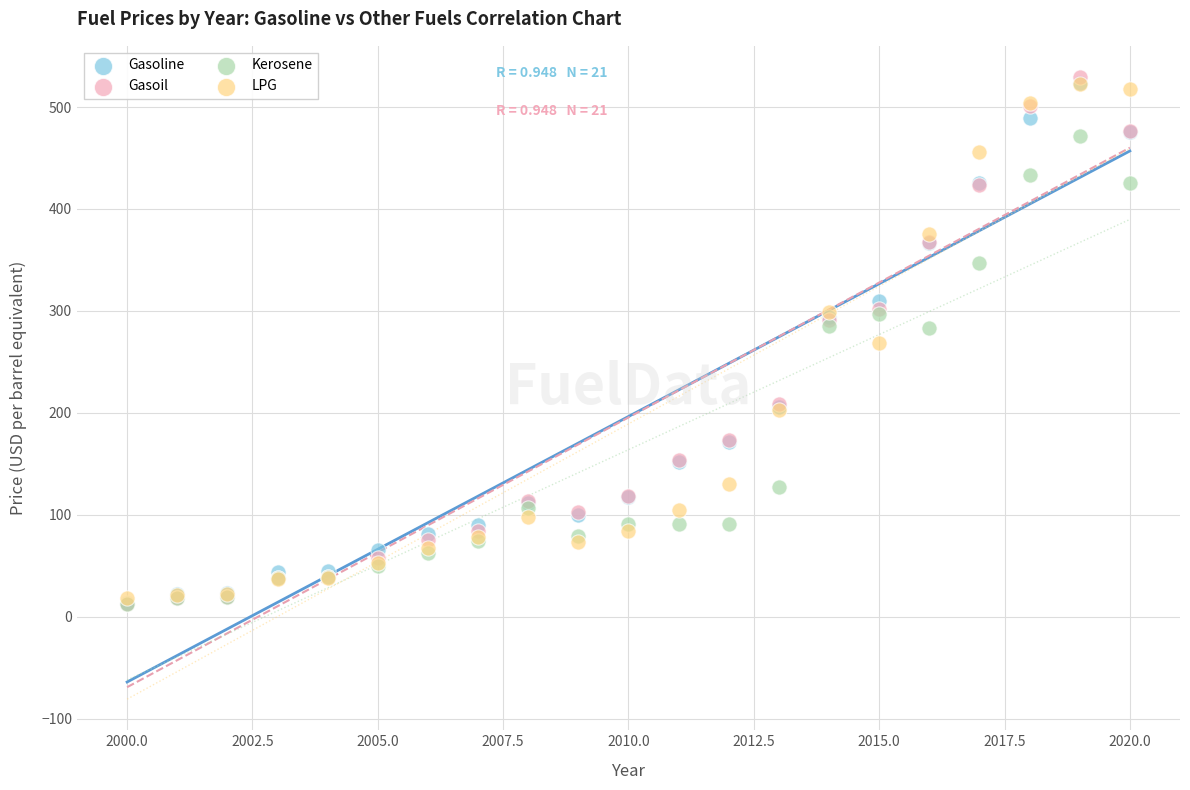

In the Kerosene series, what Y value is closest to 242?

283.0